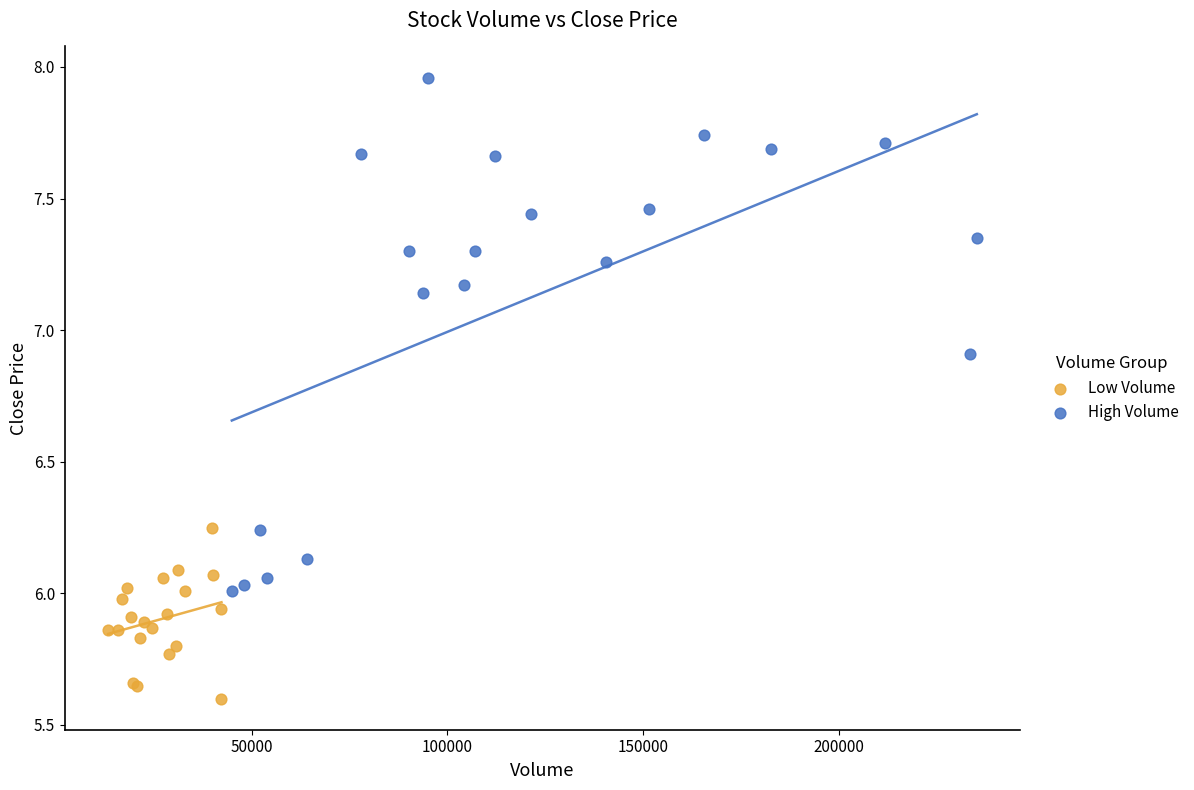

Which series has the widest spread of Y values?

High Volume